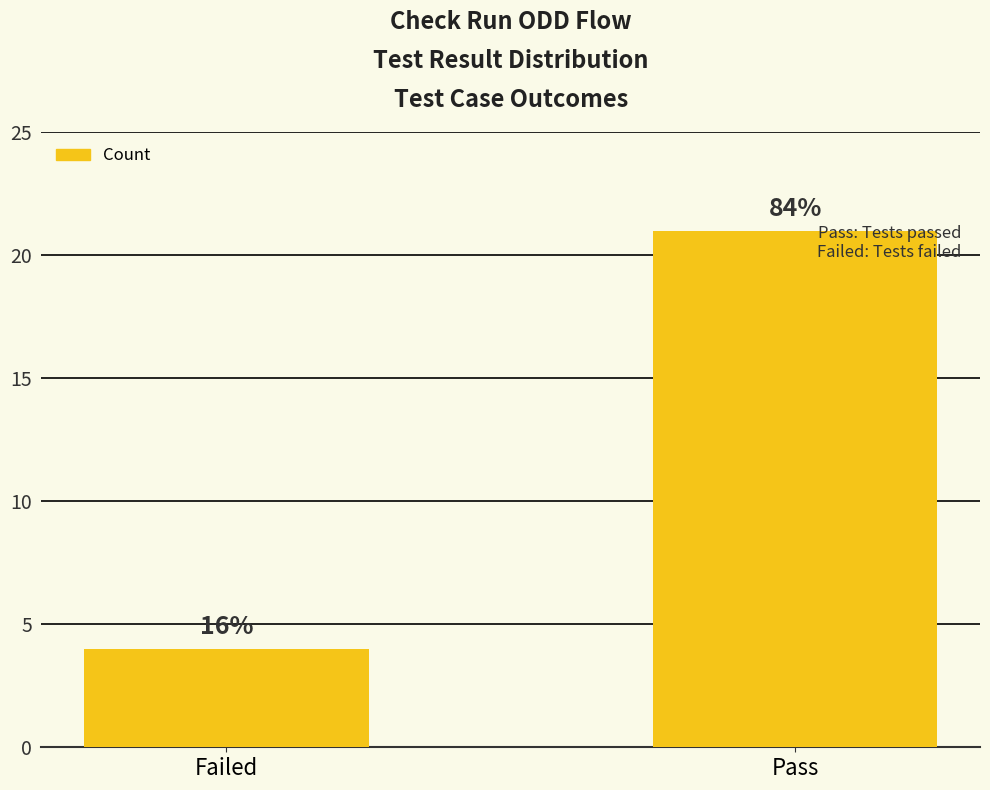

How many bars are there in total?

2